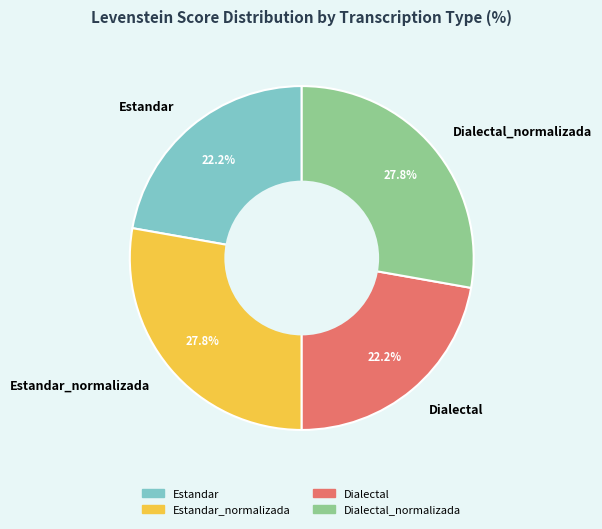

What percentage do Estandar and Dialectal together represent?

44.4%